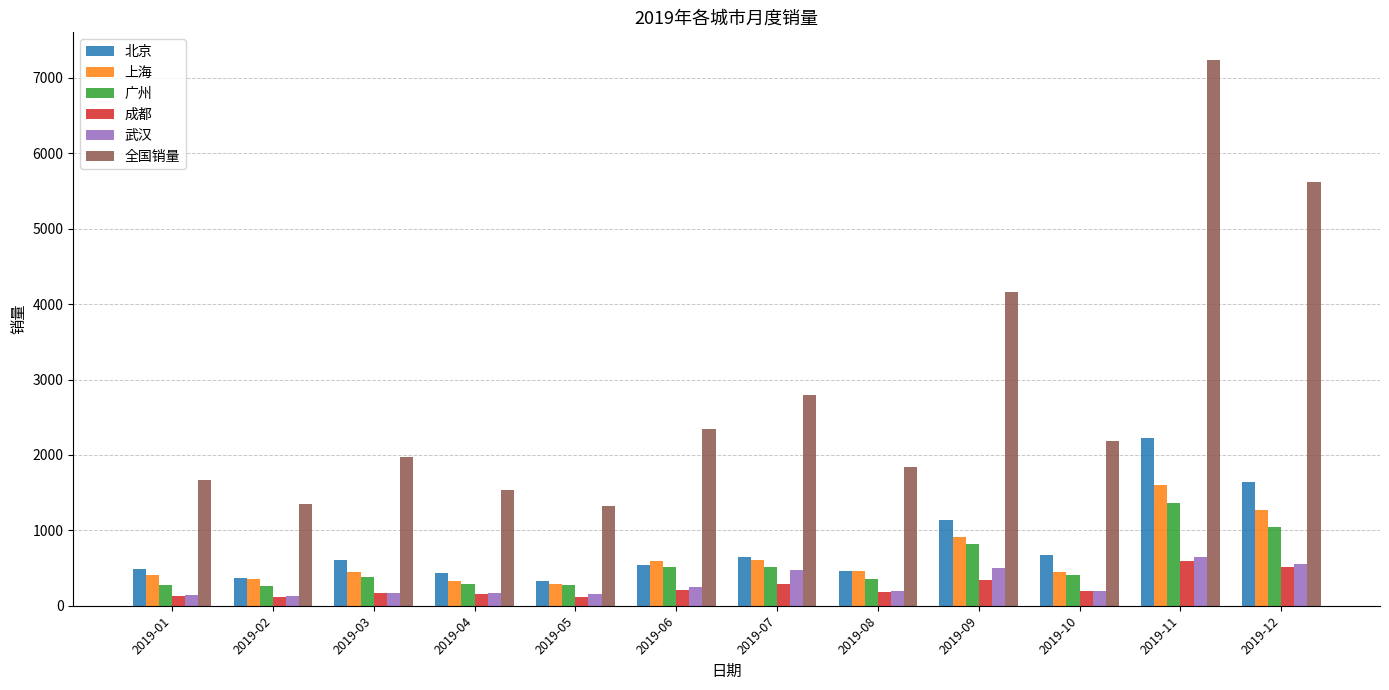

What is the sum of all 上海 values?

7754